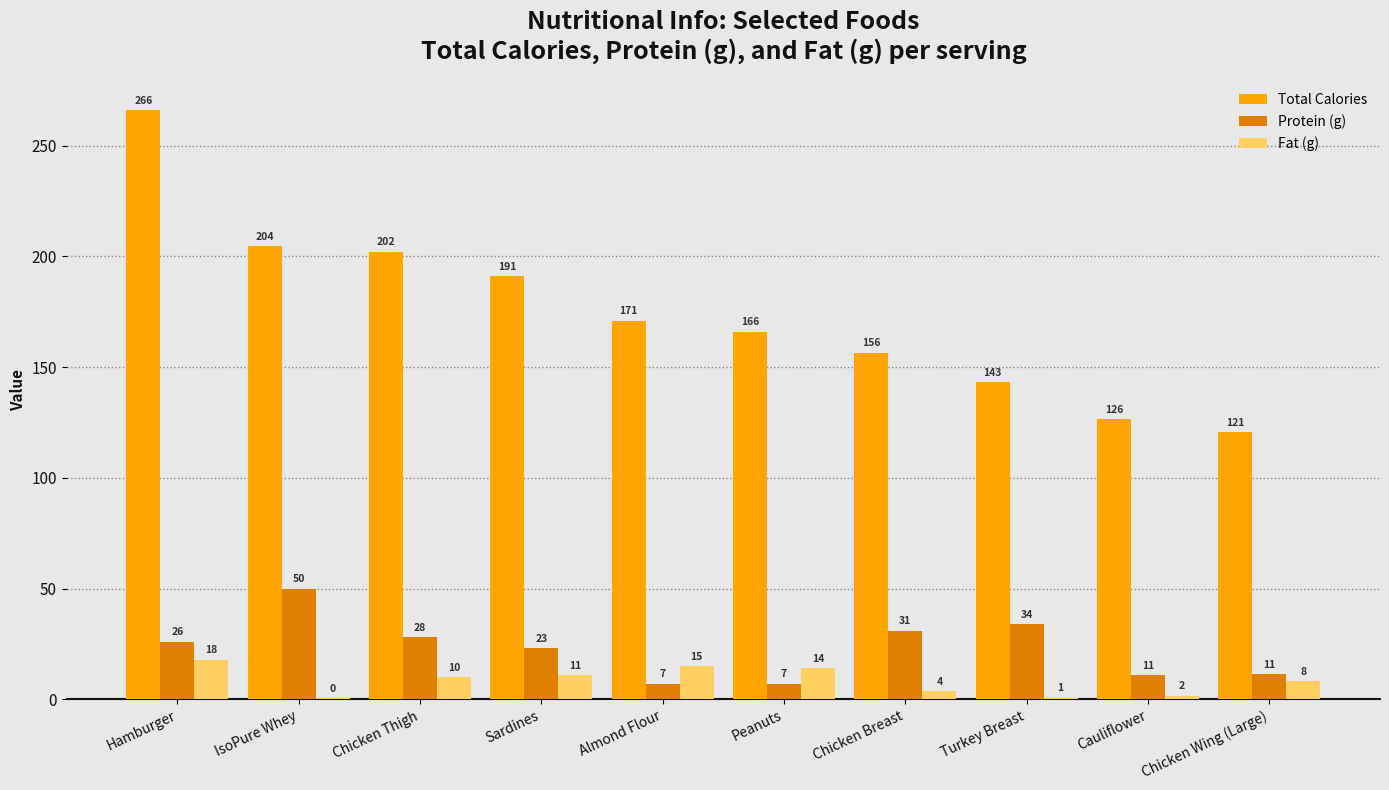

What is the highest value of the Total Calories series?

266.0